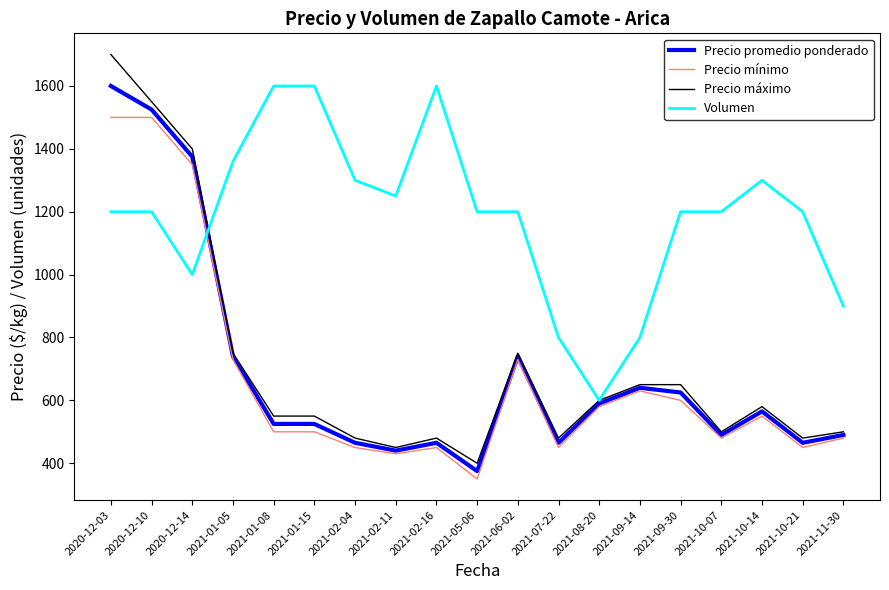

Which series has the largest total across all categories?

Volumen